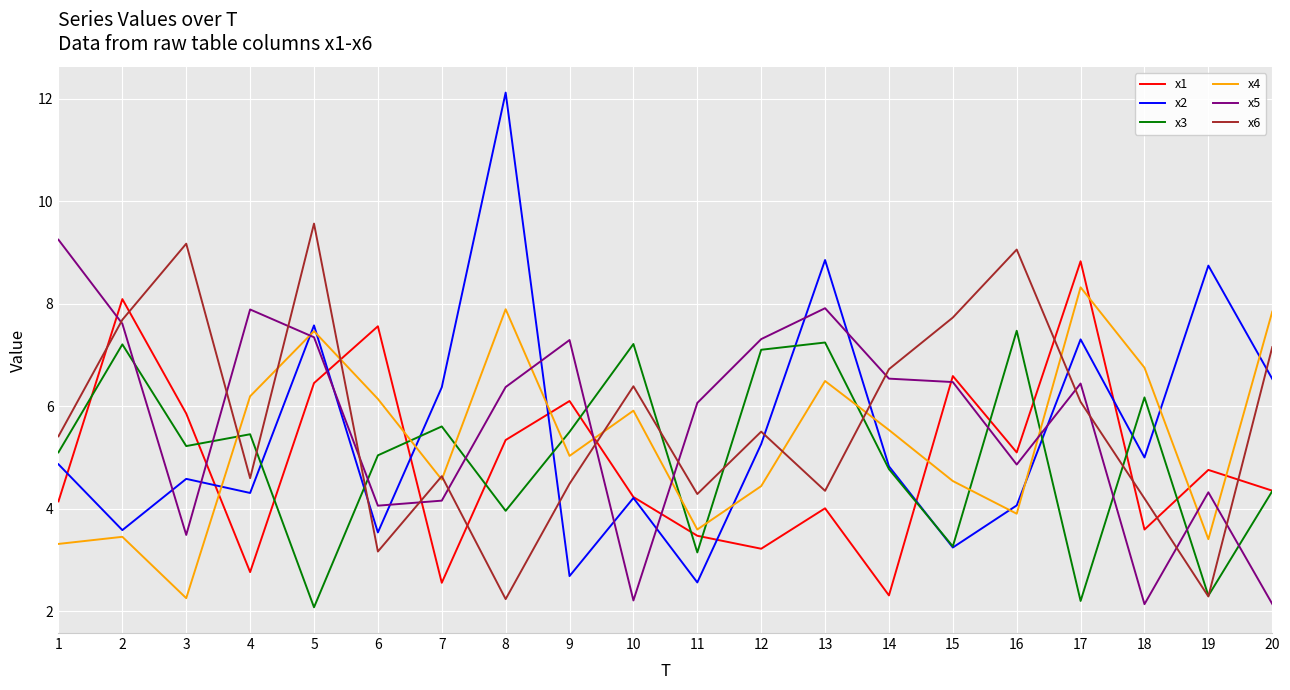

Which series has the widest spread of values?

x2